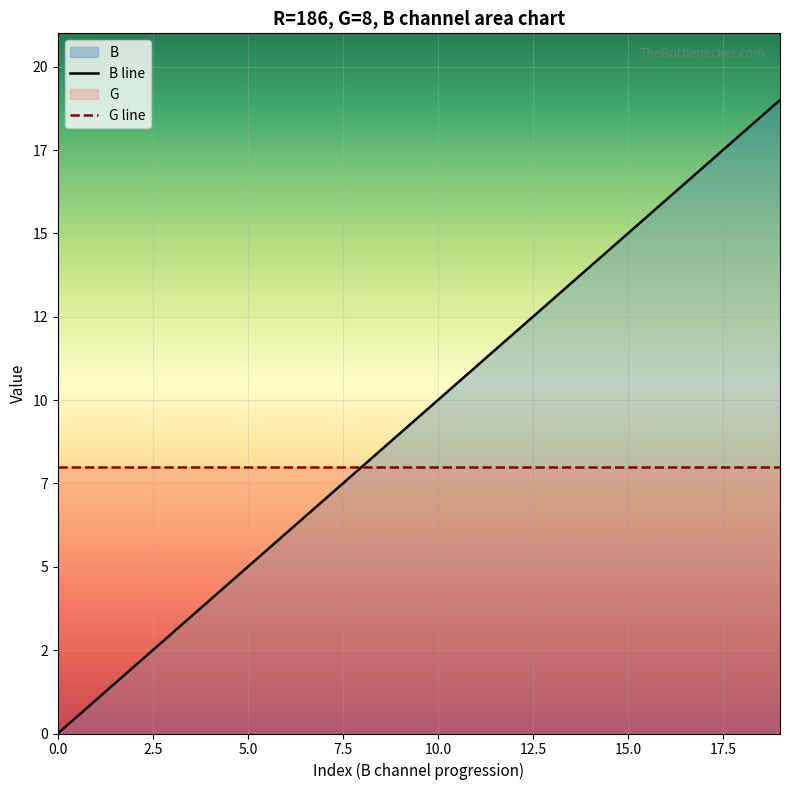

Which series has the largest total across all categories?

B line